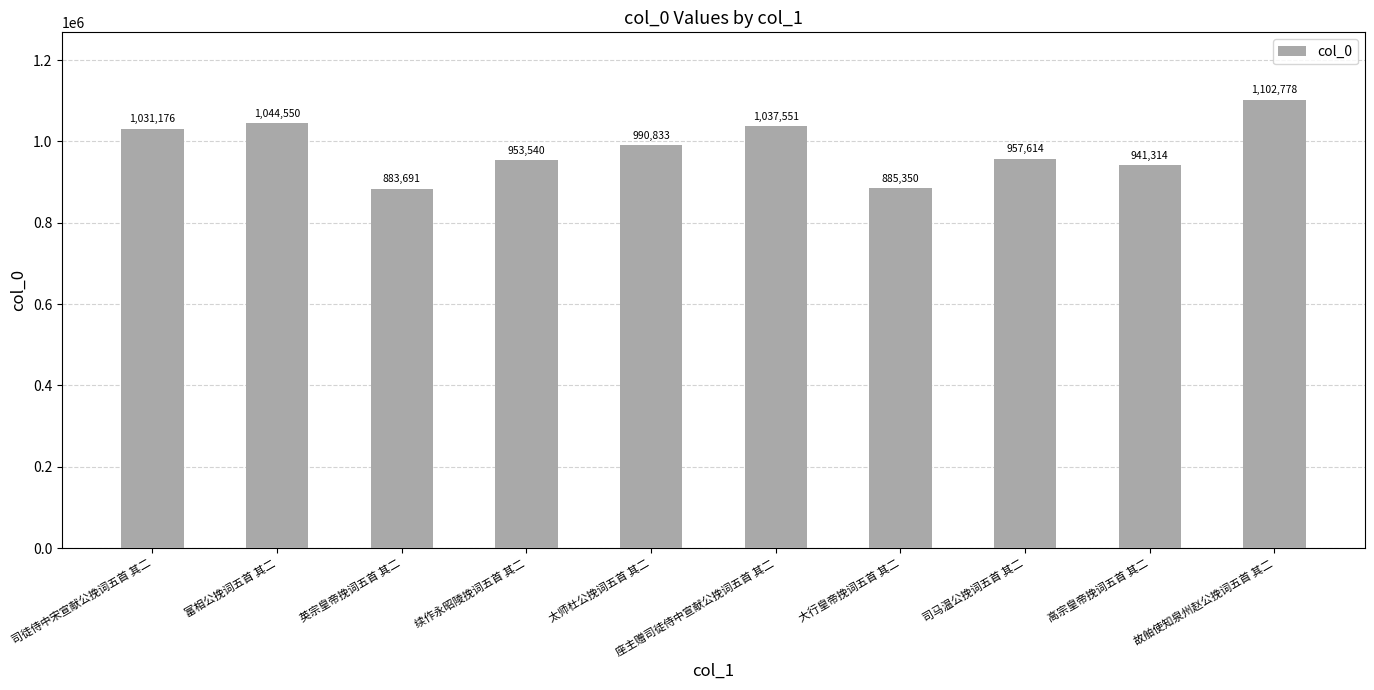

What is the minimum value shown in the chart?

883691